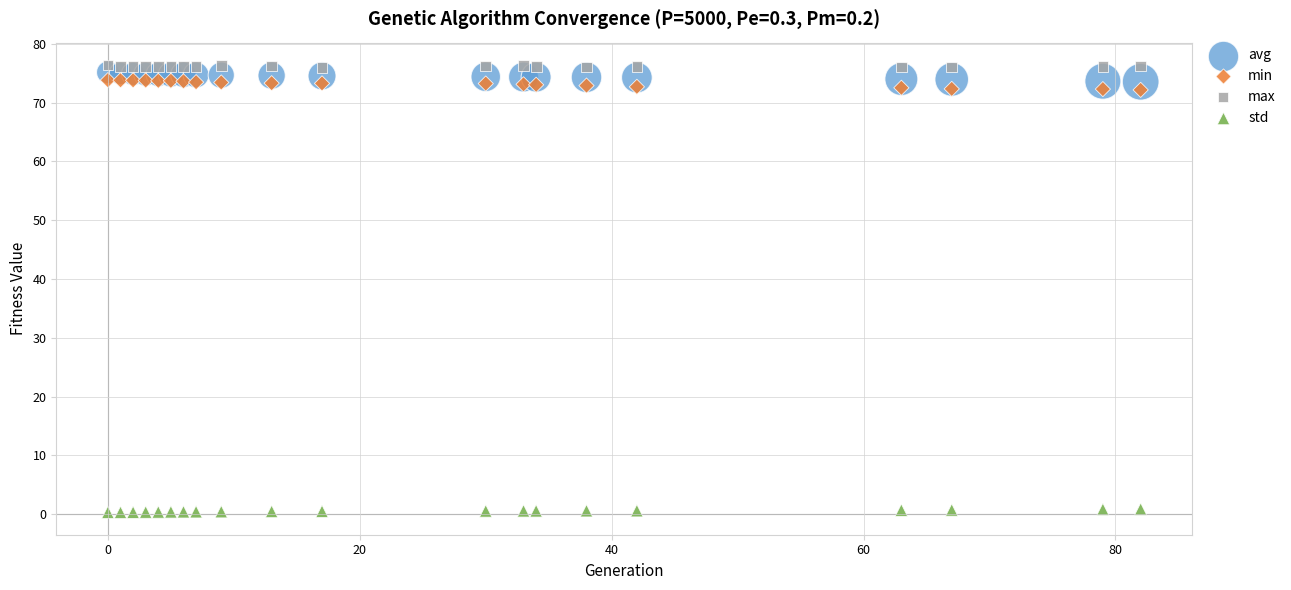

What is the X range (max minus min) for the scatter plot?

82.0